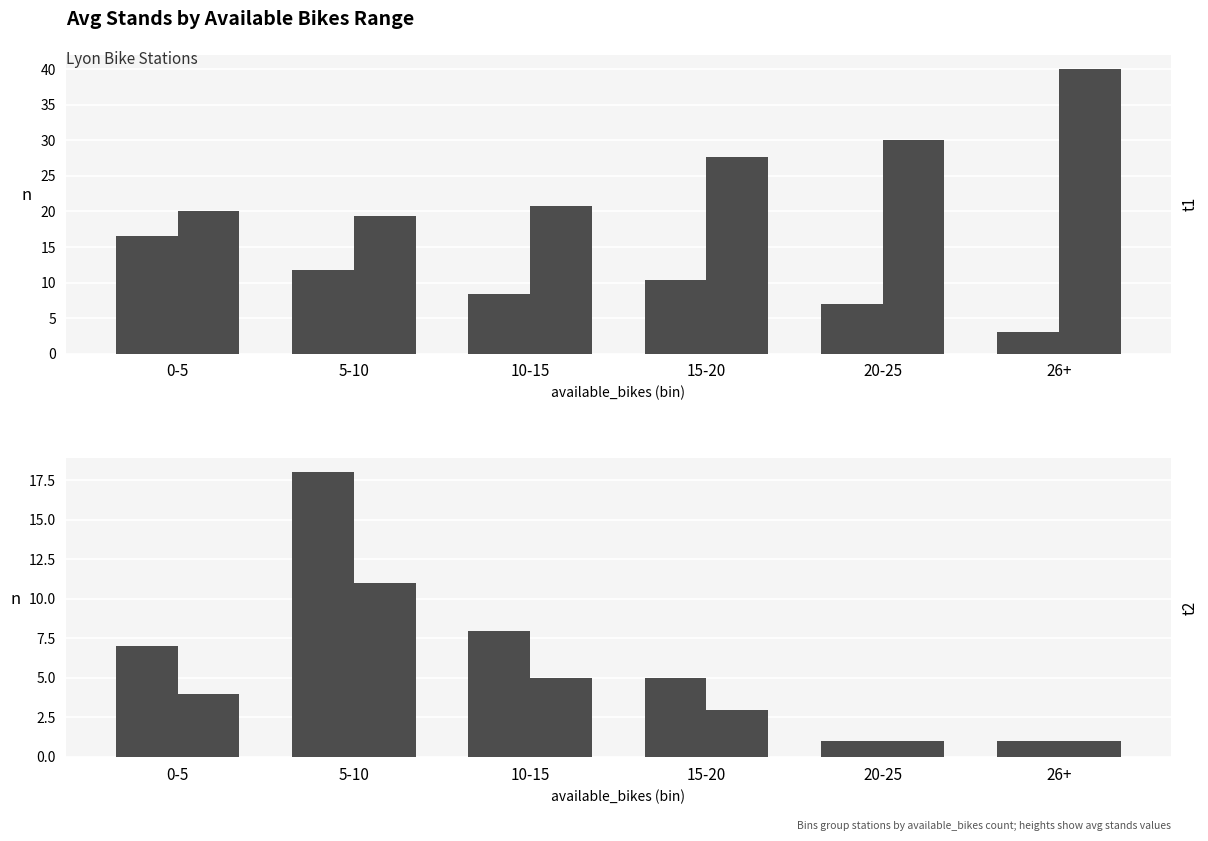

Where is count_t2 nearest to the value 6?

10-15